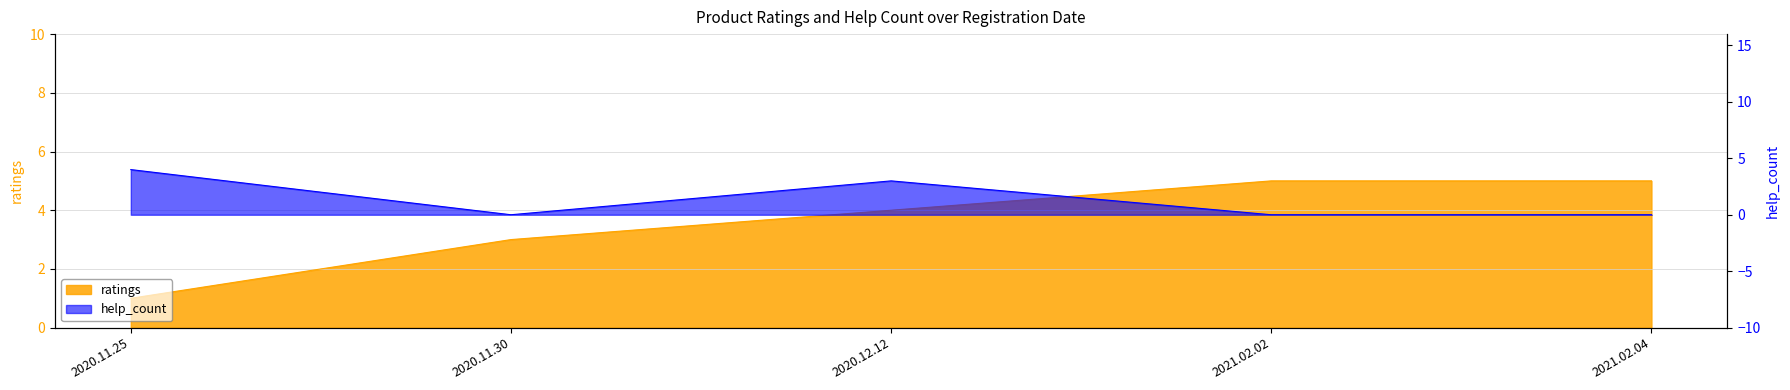

How many categories are shown in the chart?

5